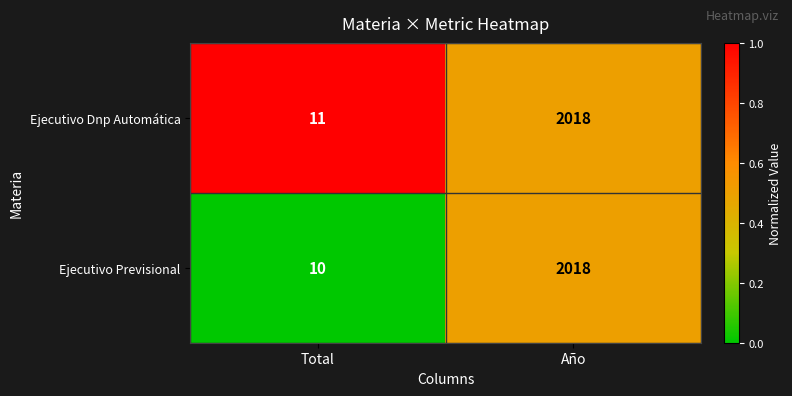

What is the sum of the Ejecutivo Previsional values at Total and Año?

2028